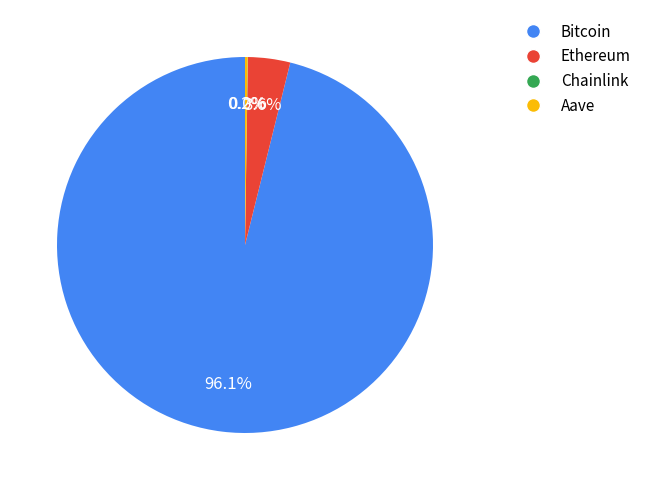

Which slice is the largest?

Bitcoin